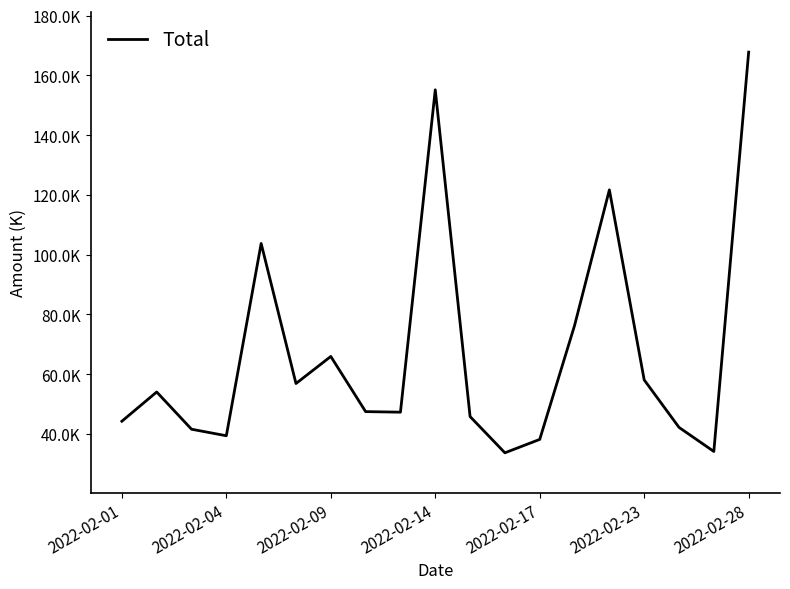

Does the chart have visible grid lines?

No